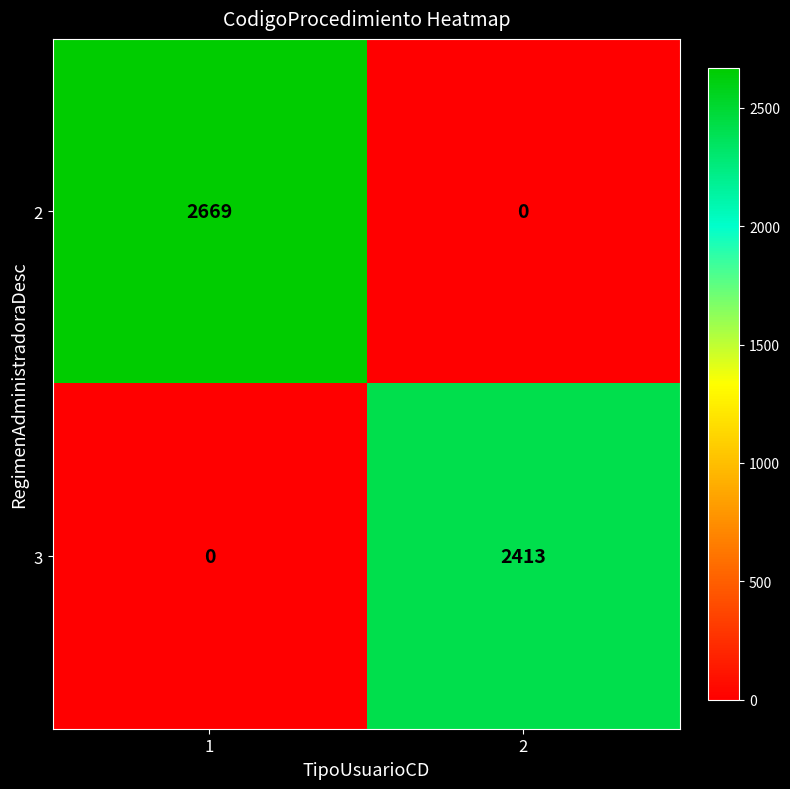

The 2 series shows 4726 at 1. True or false?

False